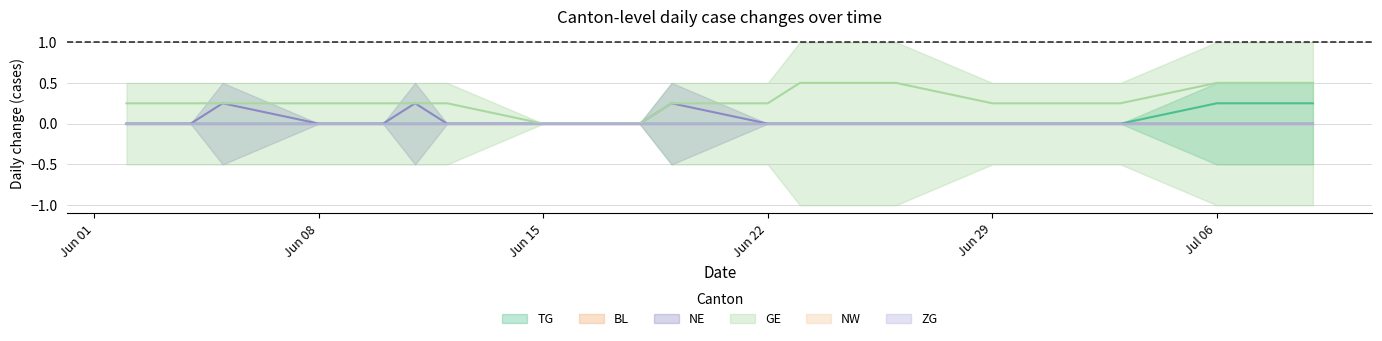

The value of NE at 6 is 0.1. True or false?

False